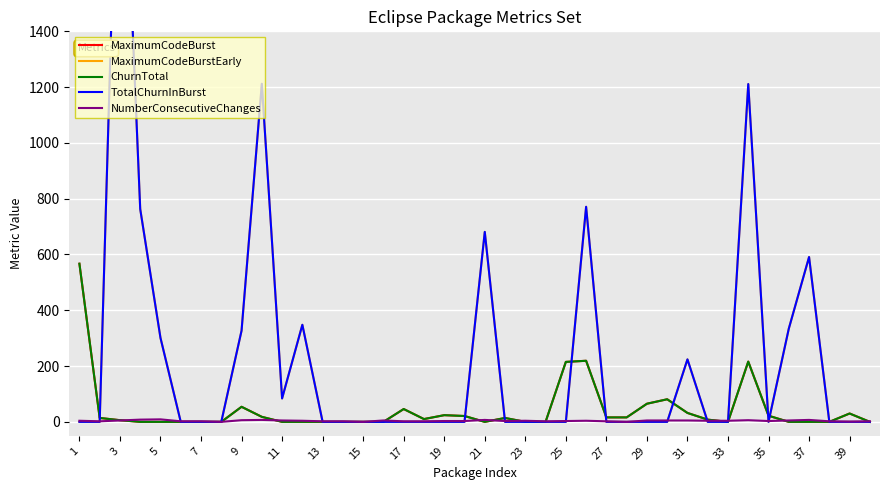

Is this an area chart (filled region under the line)?

No